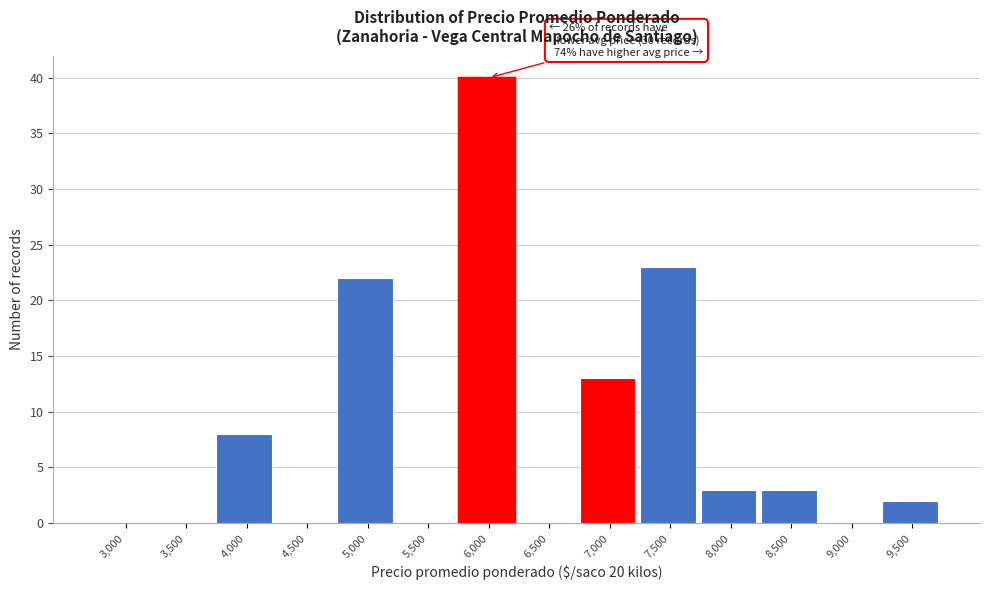

Reading left to right, transcribe all the data shown in this chart.

3,000=0	3,500=0	4,000=8	4,500=0	5,000=22	5,500=0	6,000=40	6,500=0	7,000=13	7,500=23	8,000=3	8,500=3	9,000=0	9,500=2